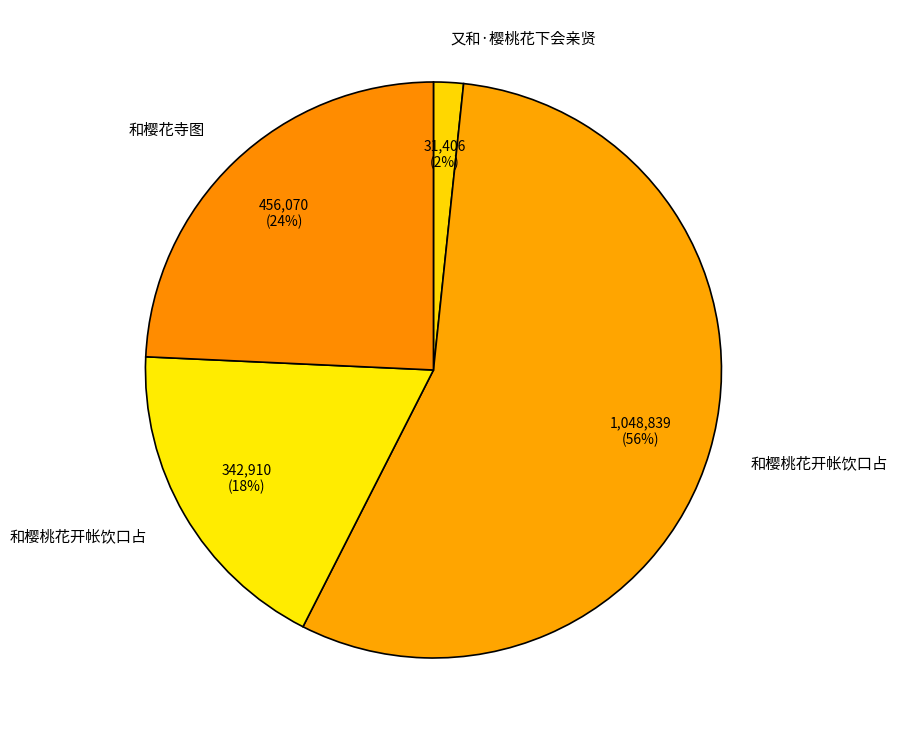

Which slice represents more than half of the pie?

和樱桃花开帐饮口占